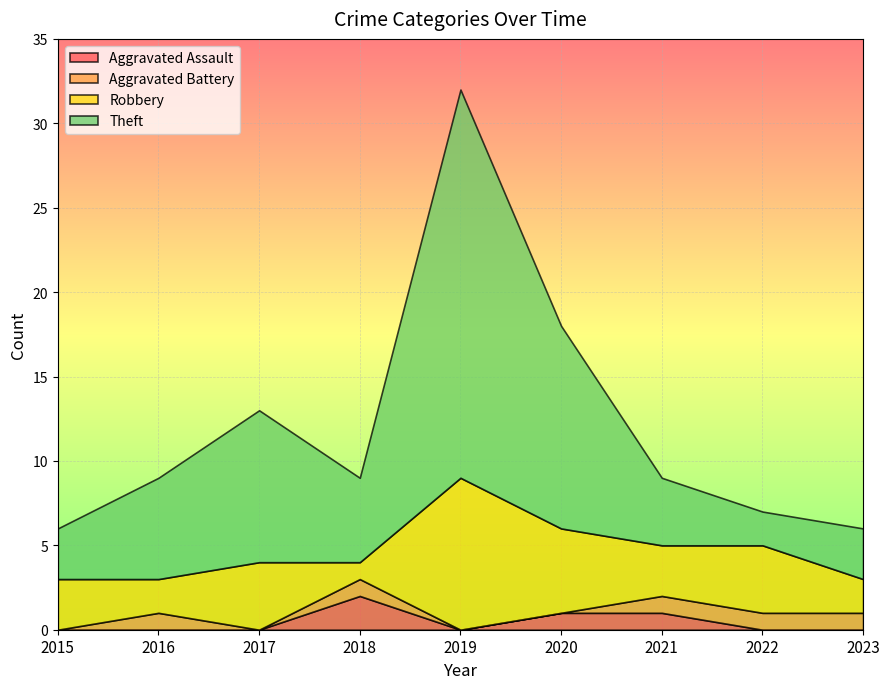

True or false: Theft and Aggravated Assault intersect in this chart.

False